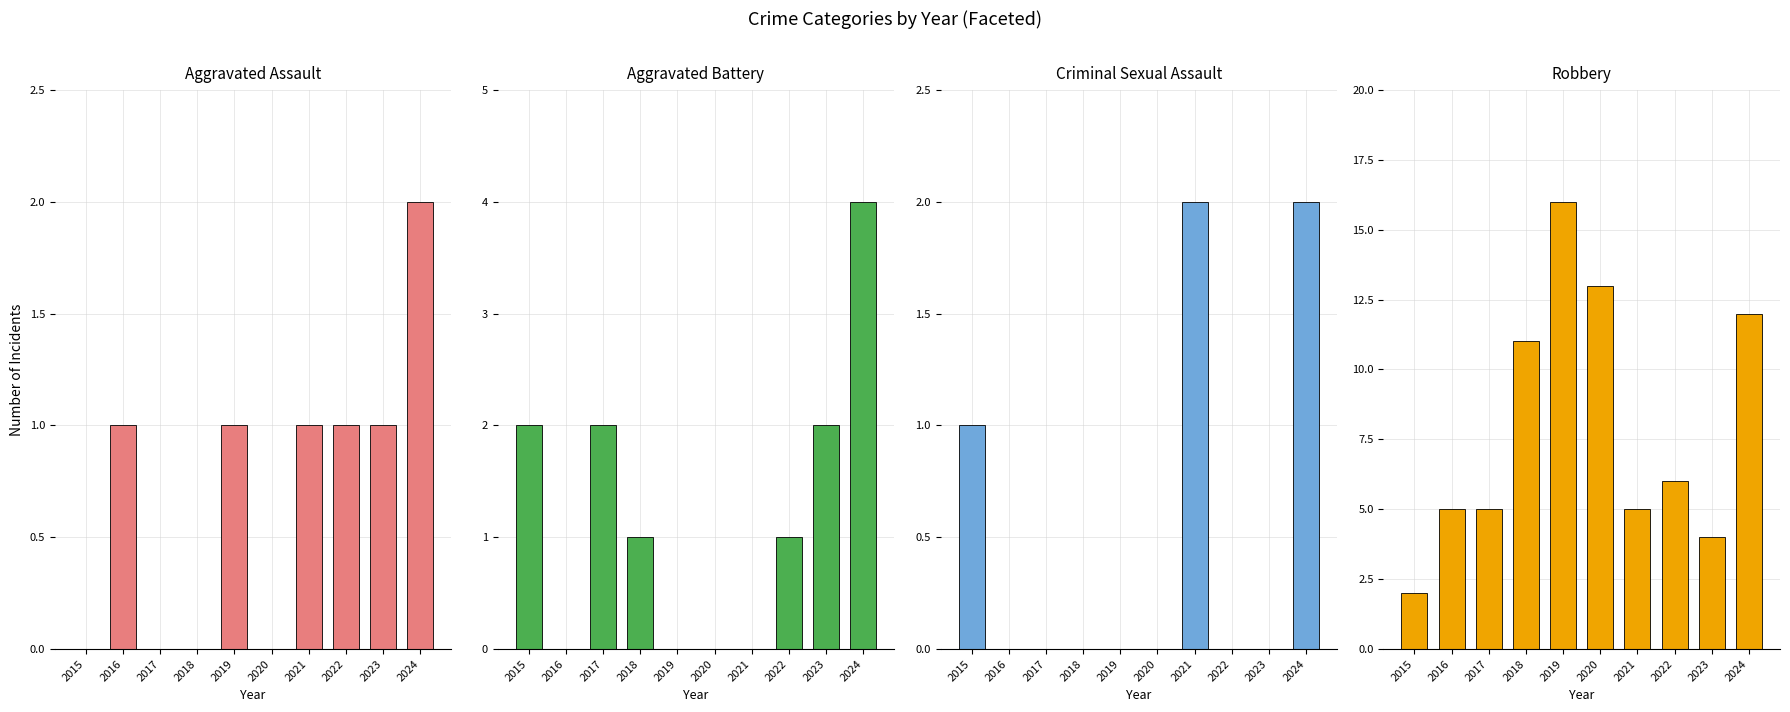

At which label is Criminal Sexual Assault closest to 1?

2015